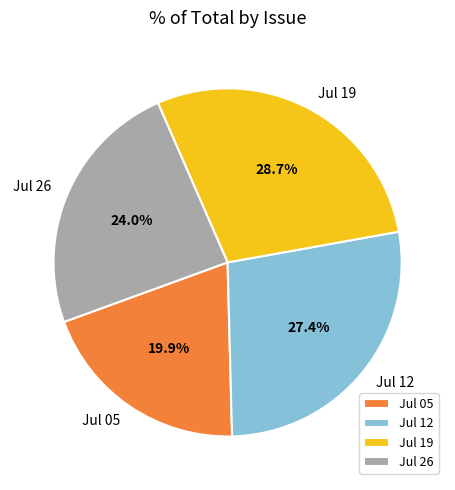

To the nearest percent, what is the difference between the largest and smallest slice percentages?

9%